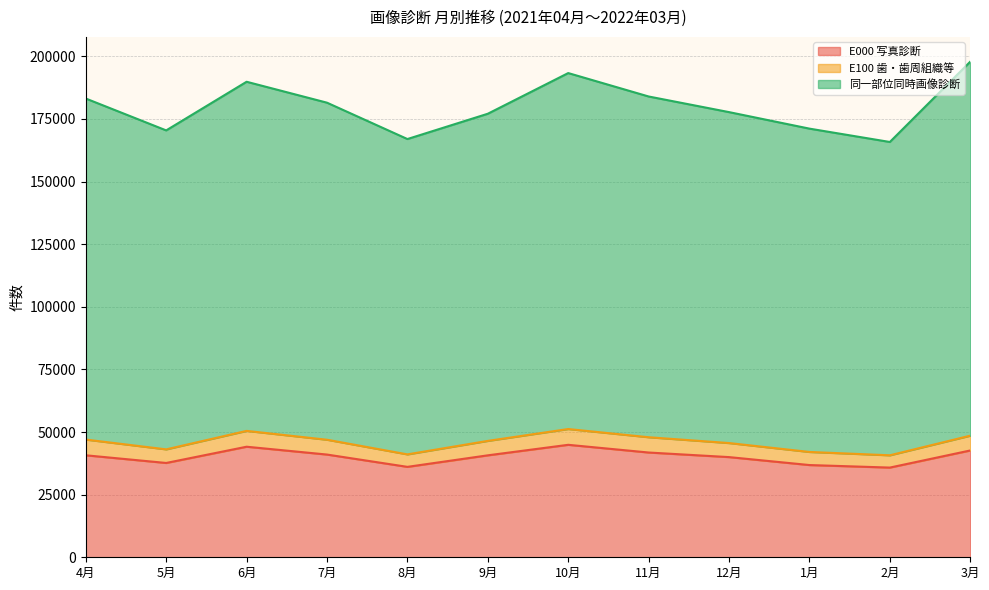

What is the label of the 3rd point from the right?

1月